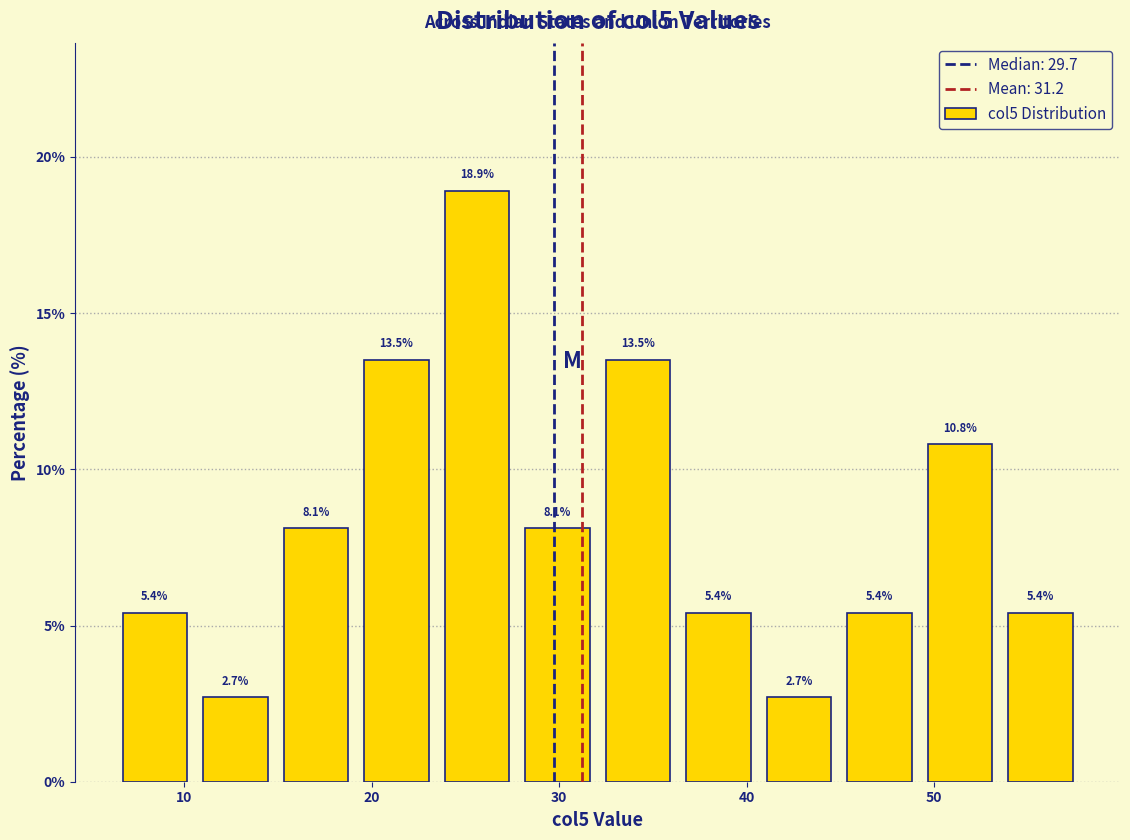

Reading left to right, list every bar in this chart as the range it spans on the x-axis followed by its height. The bar edges are not printed on the chart, so give them approximately, as read against the axis.

6 to 11: 5.4
11 to 15: 2.7
15 to 19: 8.1
19 to 23: 13.5
23 to 28: 18.9
28 to 32: 8.1
32 to 36: 13.5
36 to 41: 5.4
41 to 45: 2.7
45 to 49: 5.4
49 to 54: 10.8
54 to 58: 5.4